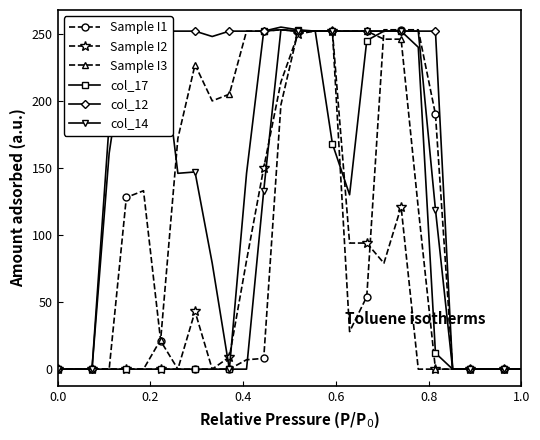

Which series has the largest total across all categories?

col_12